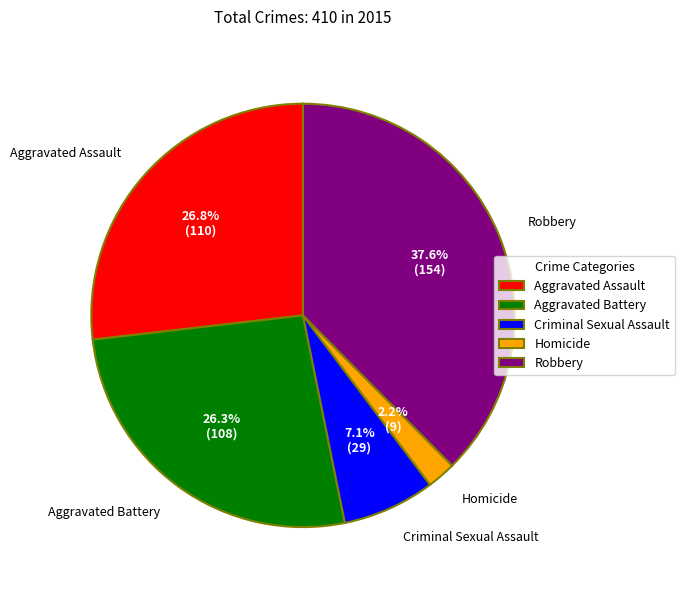

What is the smallest slice in the pie chart?

Homicide